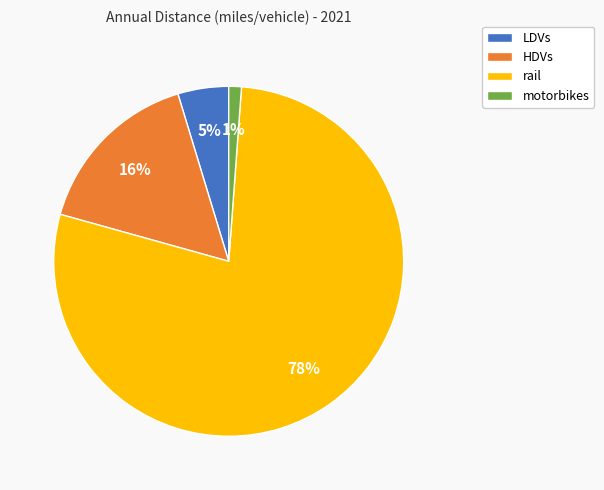

To the nearest percent, what is the average slice percentage?

25%